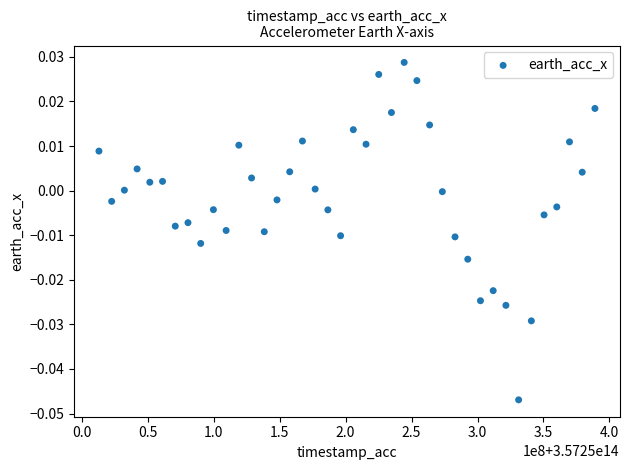

What is the range of X values (max minus min)?

375952500.0